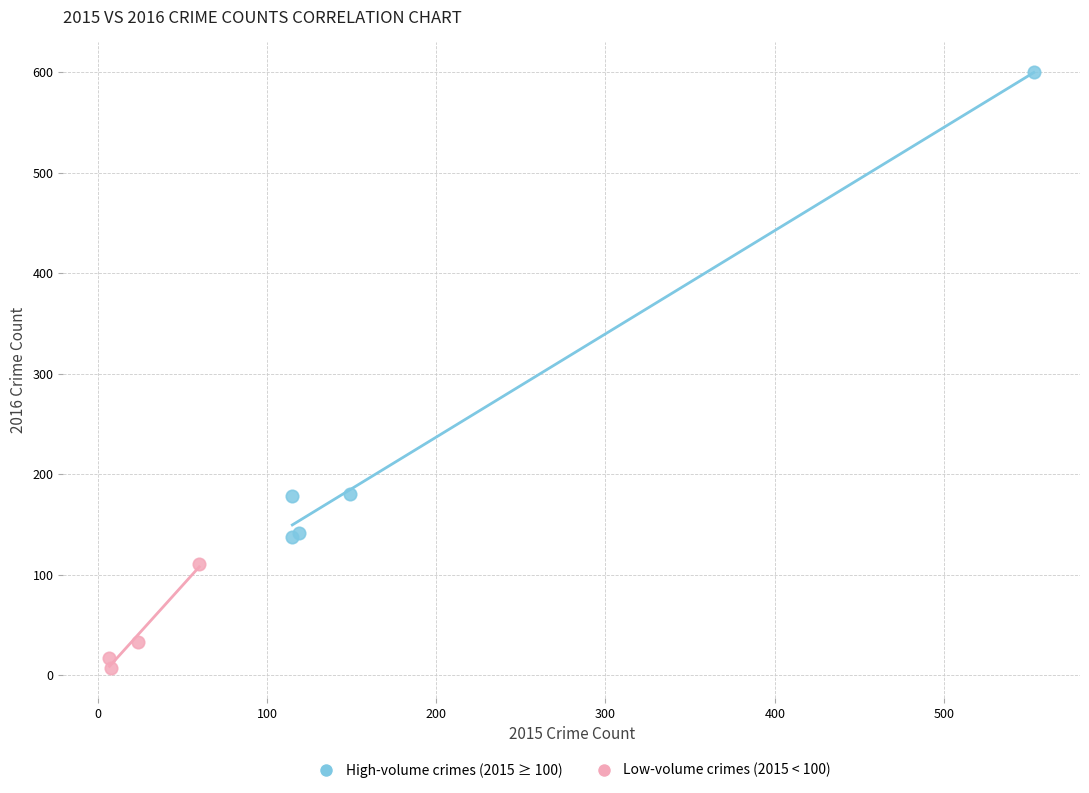

Which series reaches the maximum Y coordinate?

High-volume crimes (2015 ≥ 100)